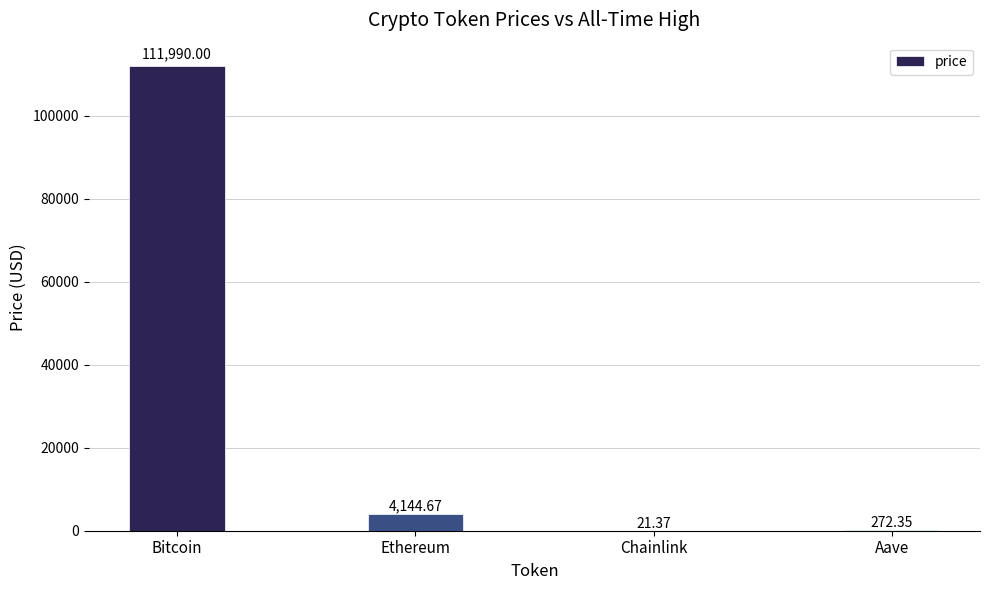

How many data points does each series have?

4